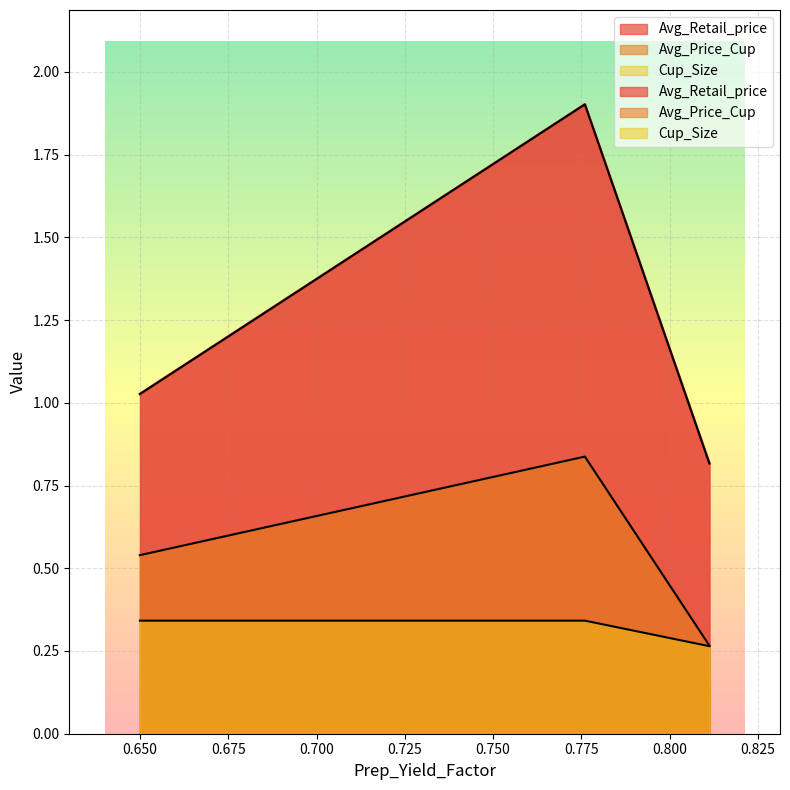

What is the difference between the highest and lowest values at 0.8113011248403494?

0.6